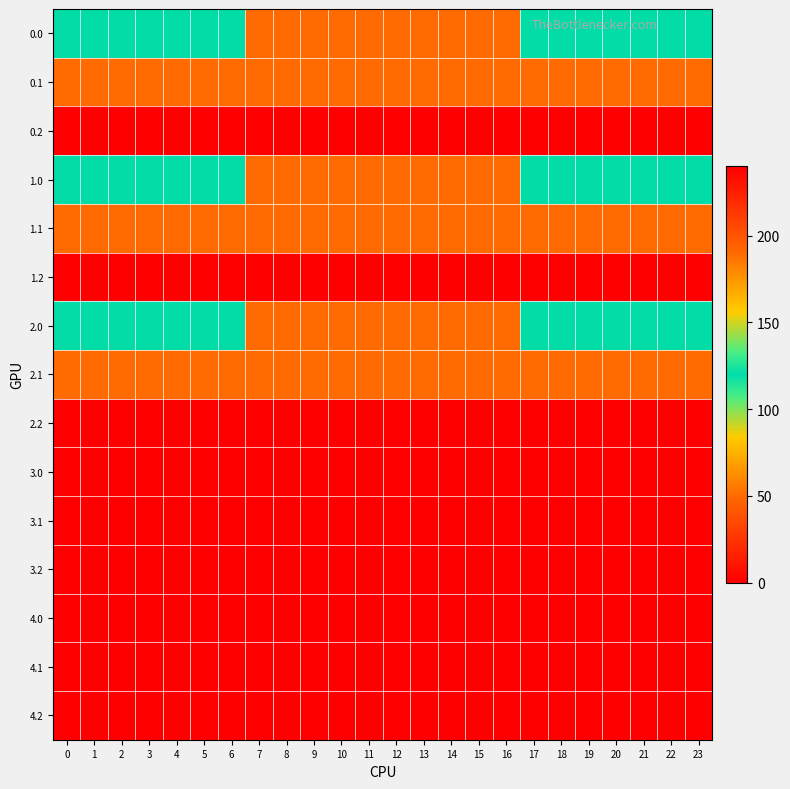

Between 2 and 5, which is larger?

2